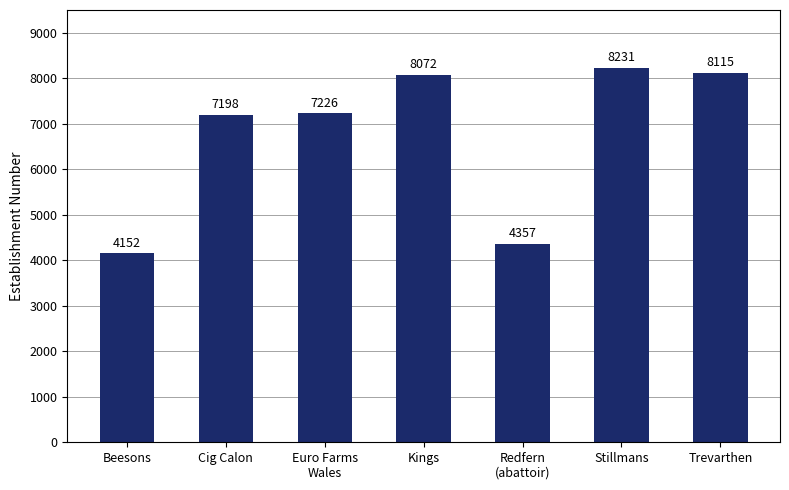

What is the approximate value at Kings?

8072